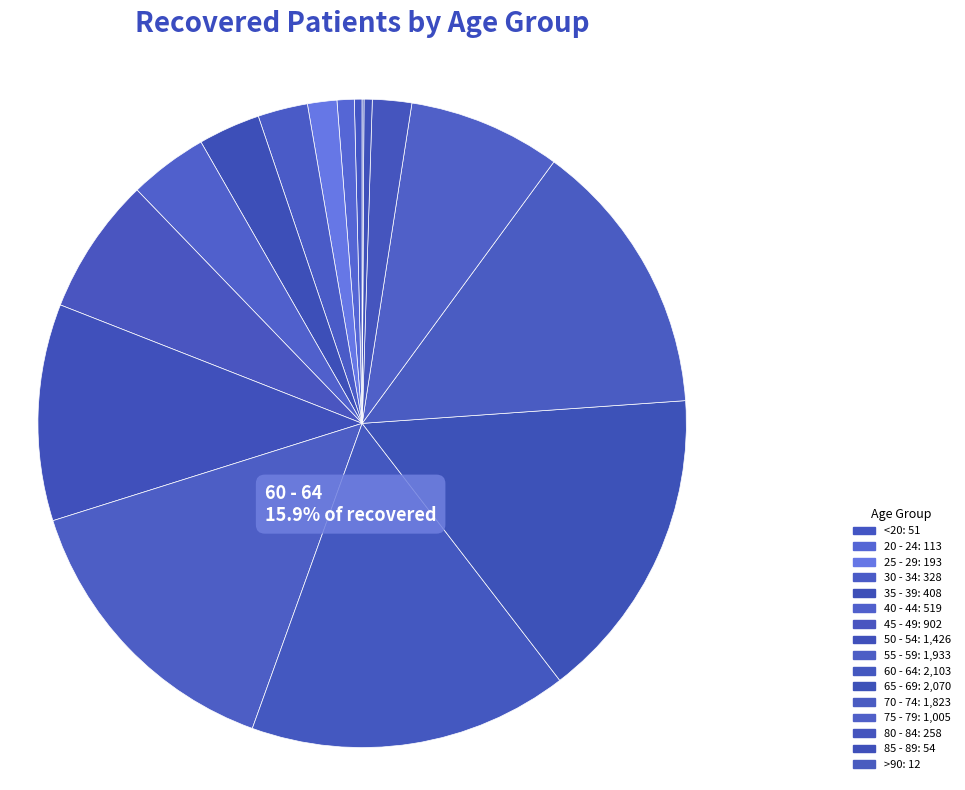

True or false: 70 - 74 accounts for 8% of the total.

False